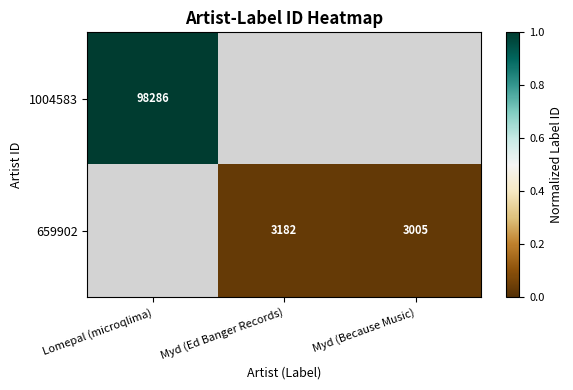

The value of 659902 at Myd (Because Music) is 3005. True or false?

True